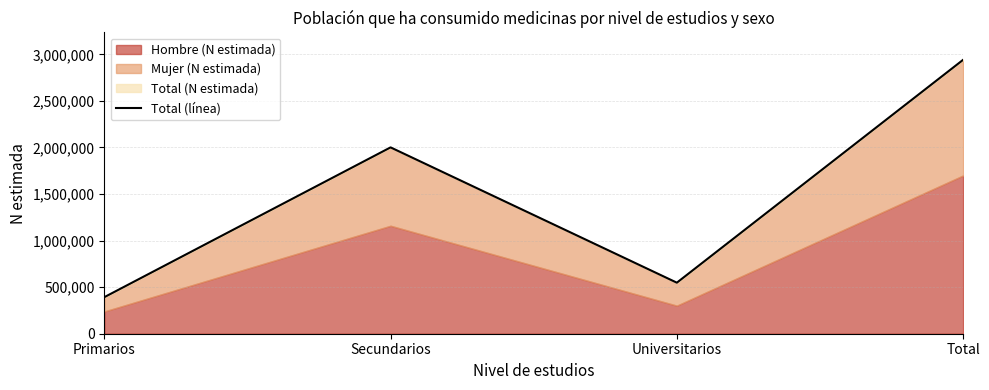

What is the value of the 1st point from the left?

392258